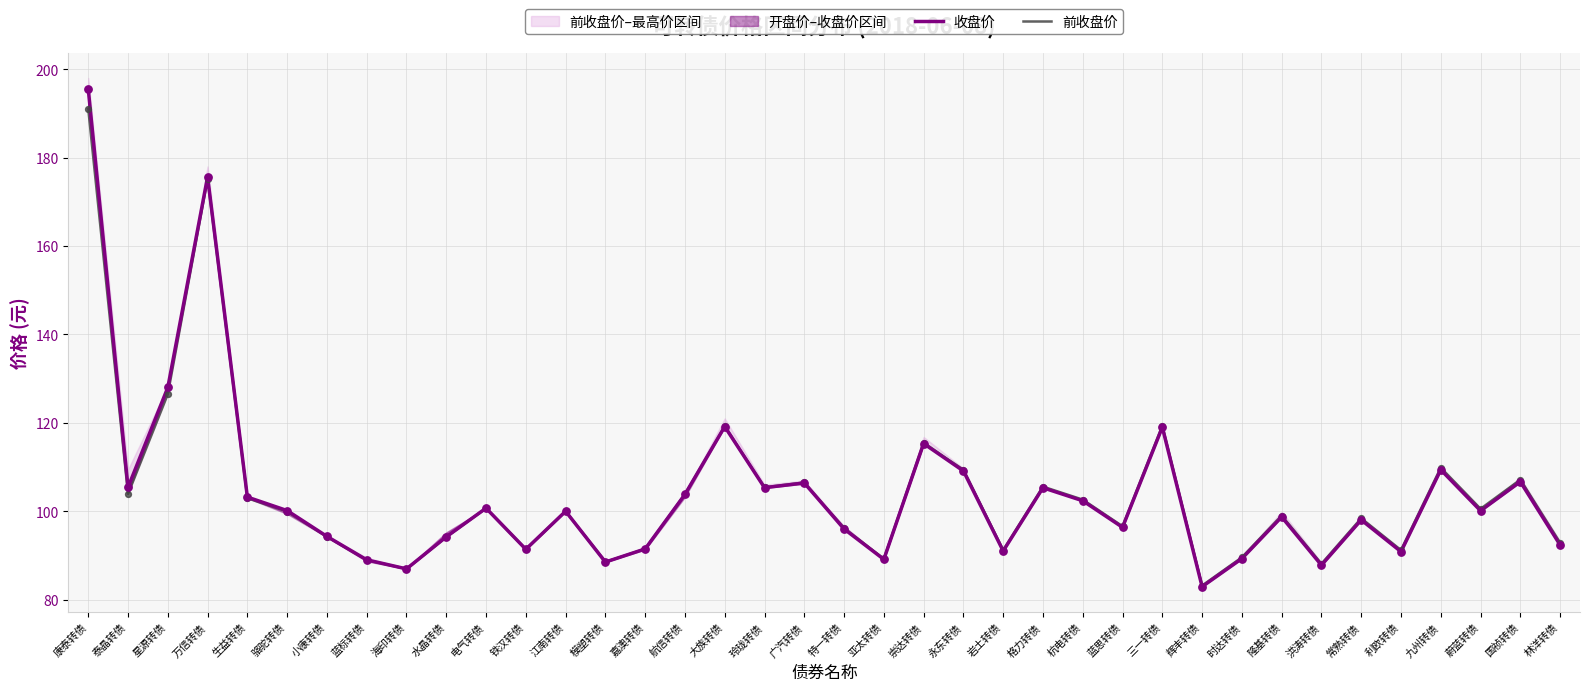

What is the total value across all series at 永东转债?

218.4